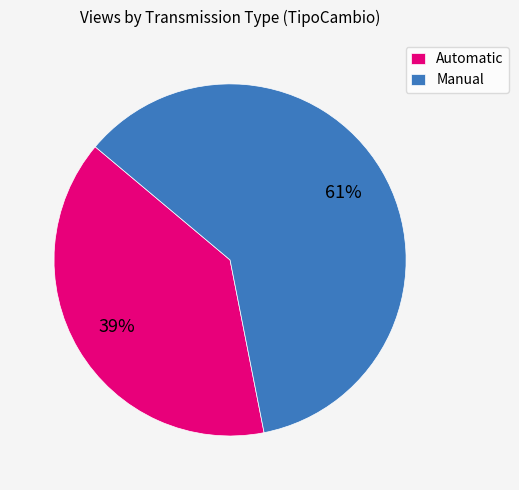

Is the sum of Automatic and Manual greater than half?

Yes